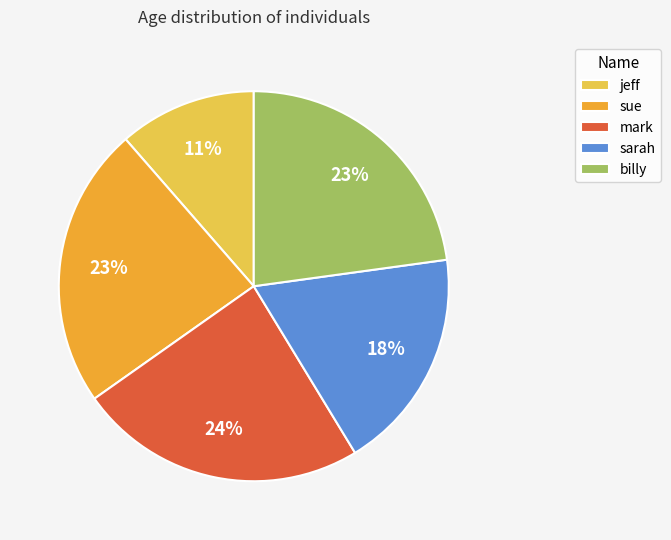

Does sue represent more than half of the total?

No